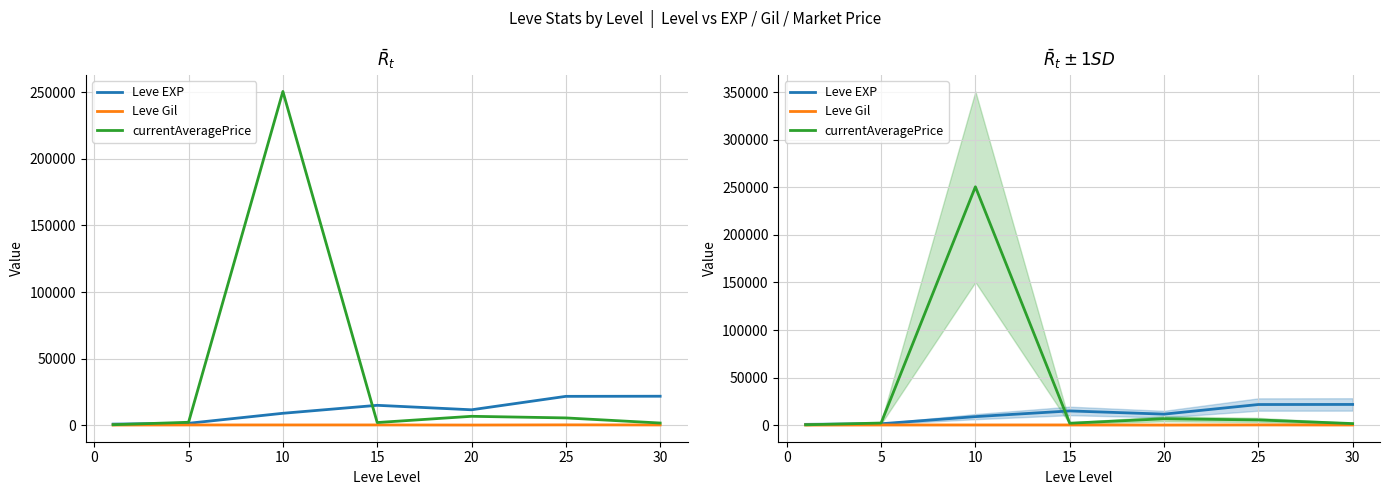

True or false: Leve Gil has more than 2 interior local peaks.

True